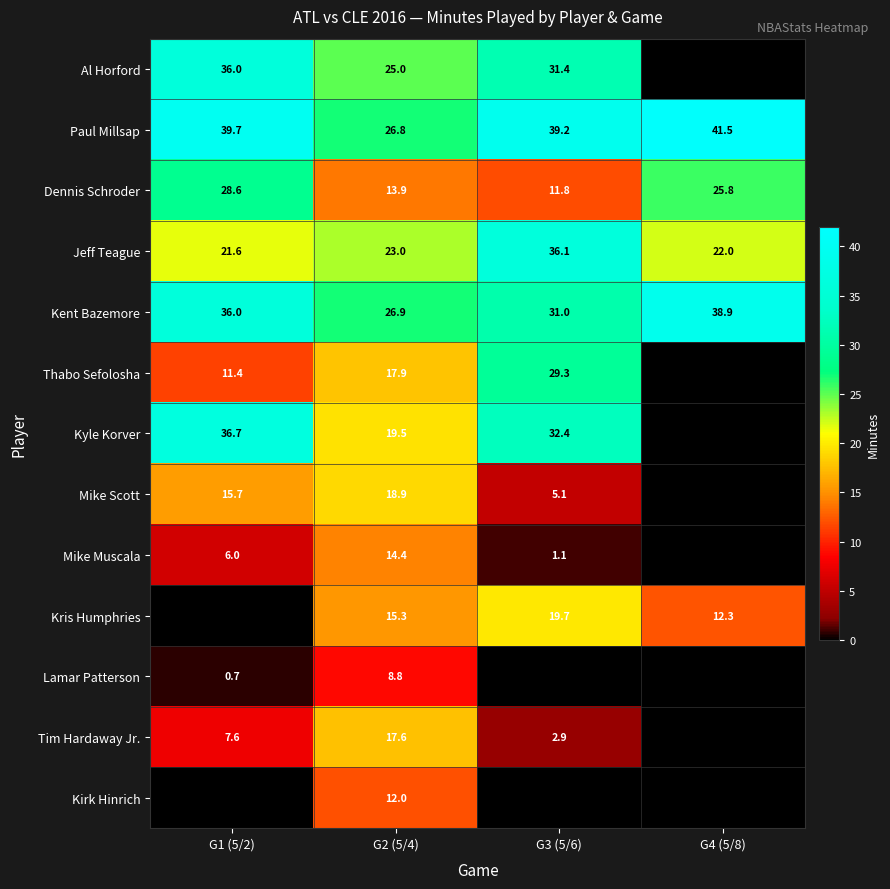

Is the value of Kirk Hinrich at G2 (5/4) greater than the value of Mike Muscala at G2 (5/4)?

No